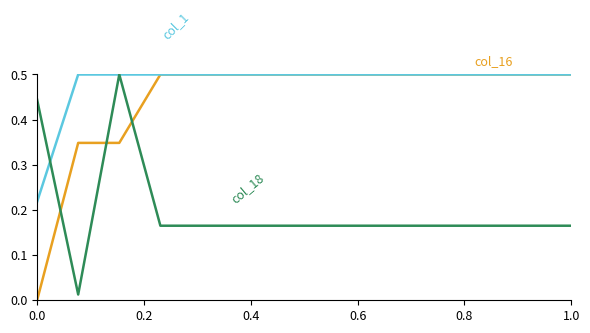

True or false: col_1 and col_16 cross at least once.

False